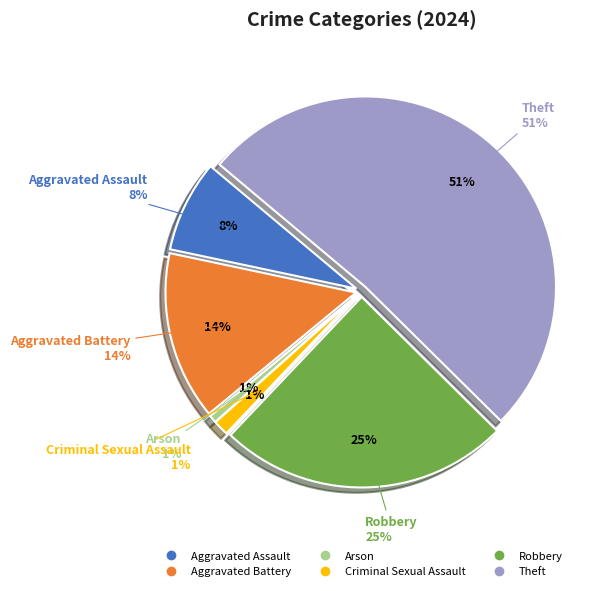

Does Theft represent more than half of the total?

Yes